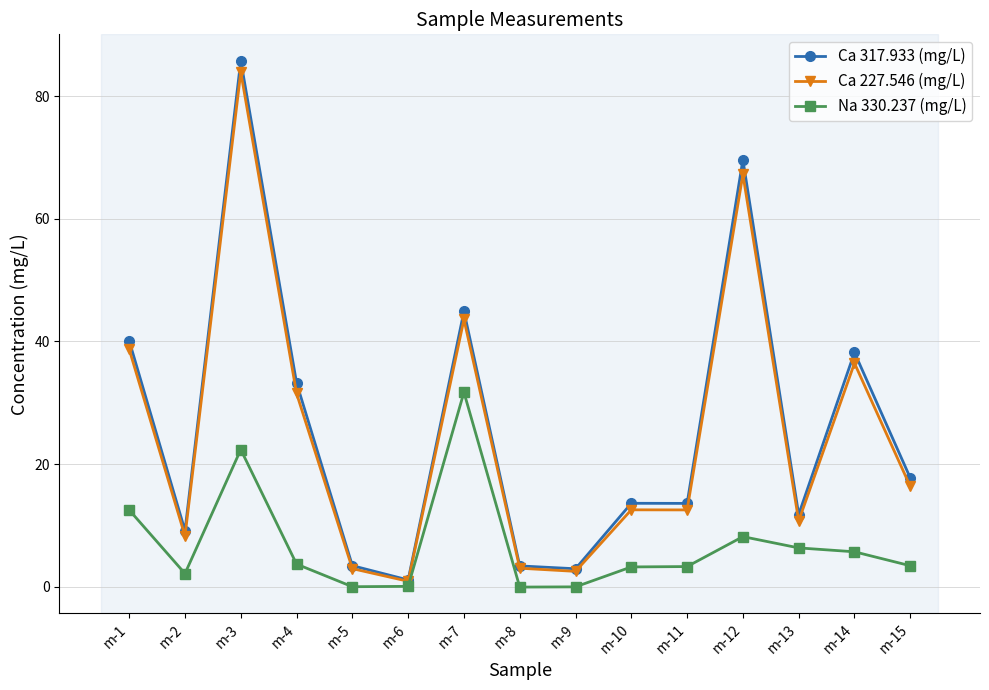

What is the highest value of the Ca 317.933 (mg/L) series?

85.8